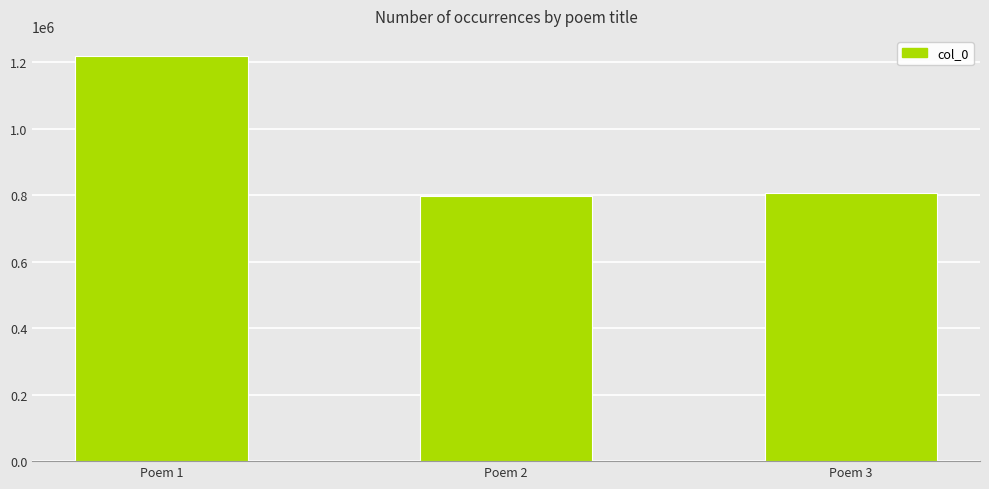

Which has a higher value, Poem 1 or Poem 3?

Poem 1